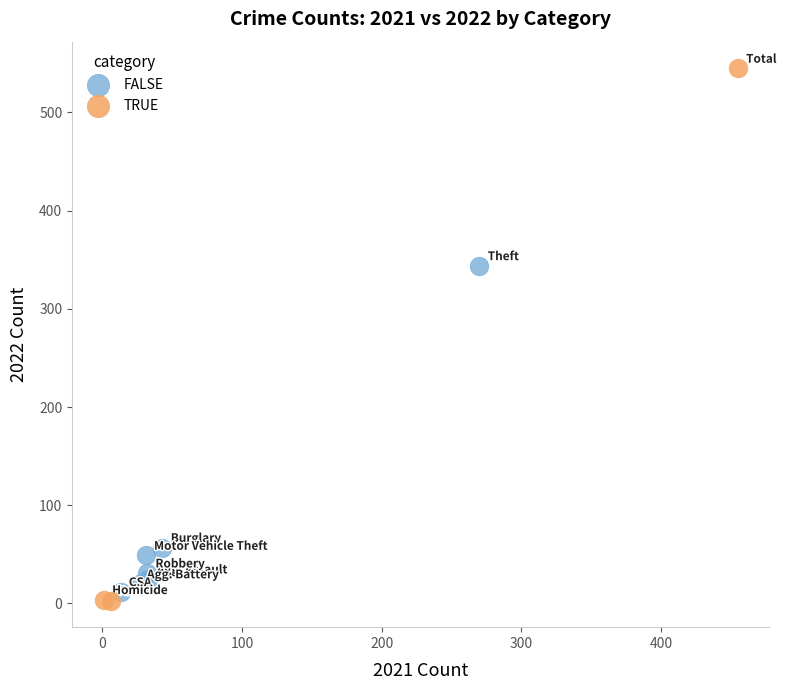

Which series has the largest Y range (max minus min)?

TRUE